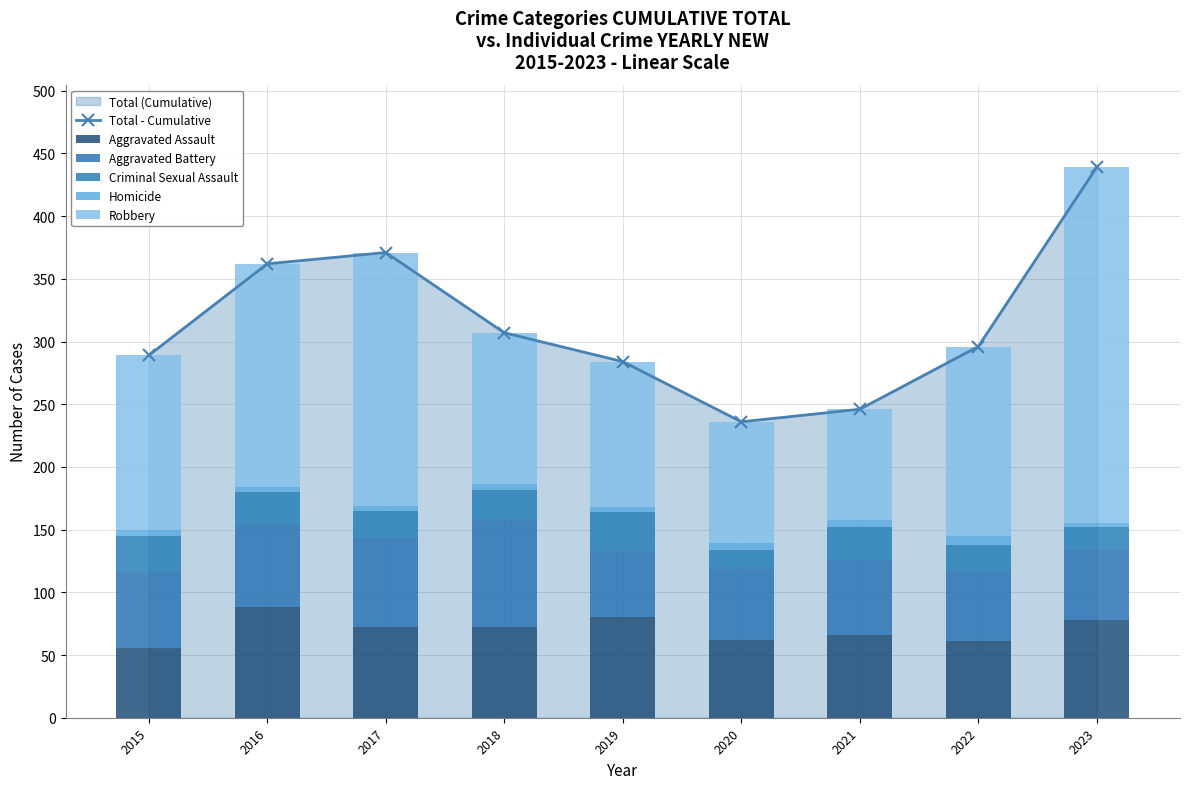

The value of Total - Cumulative at 2018 is 307. True or false?

True